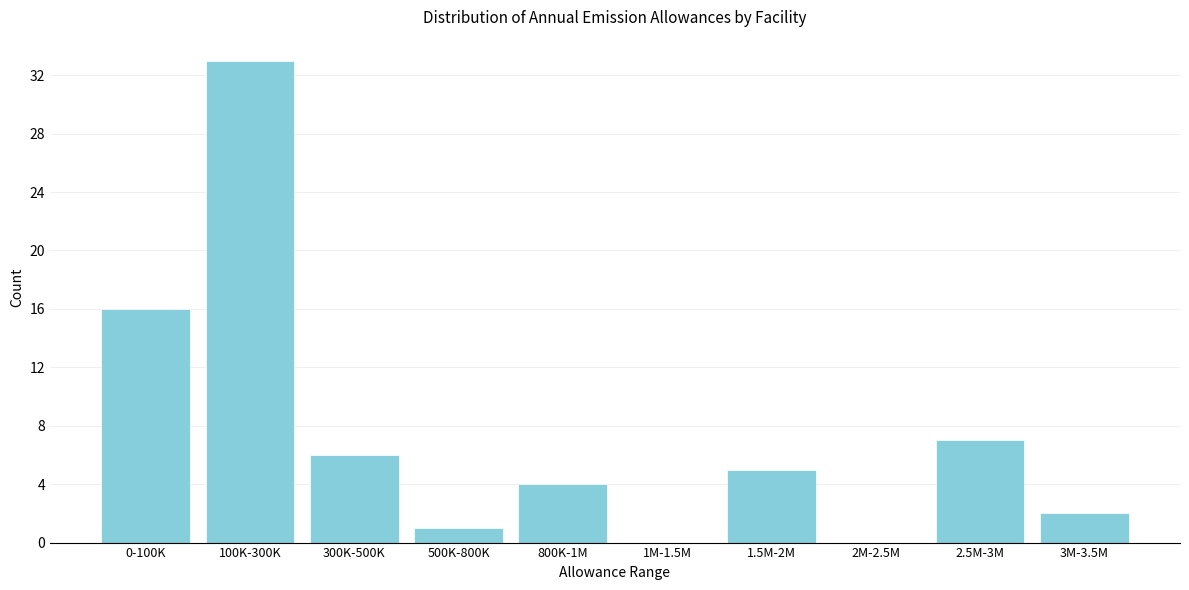

Reading left to right, transcribe all the data shown in this chart.

0-100K=16	100K-300K=33	300K-500K=6	500K-800K=1	800K-1M=4	1M-1.5M=0	1.5M-2M=5	2M-2.5M=0	2.5M-3M=7	3M-3.5M=2